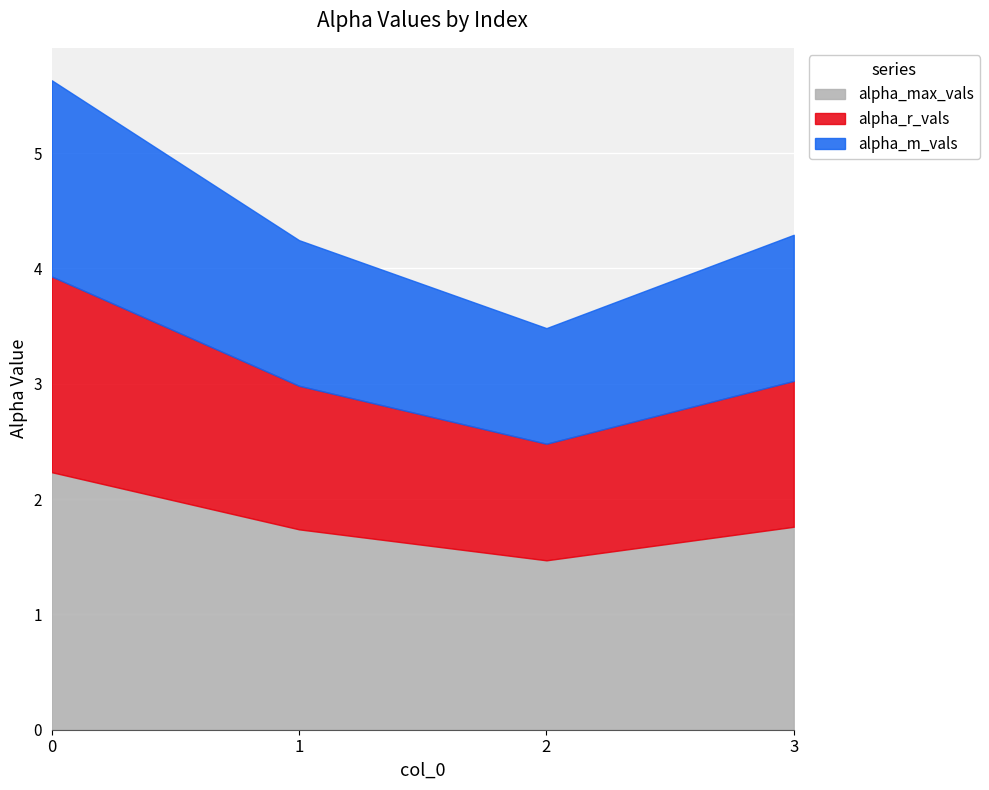

What is the minimum value for alpha_max_vals?

1.5